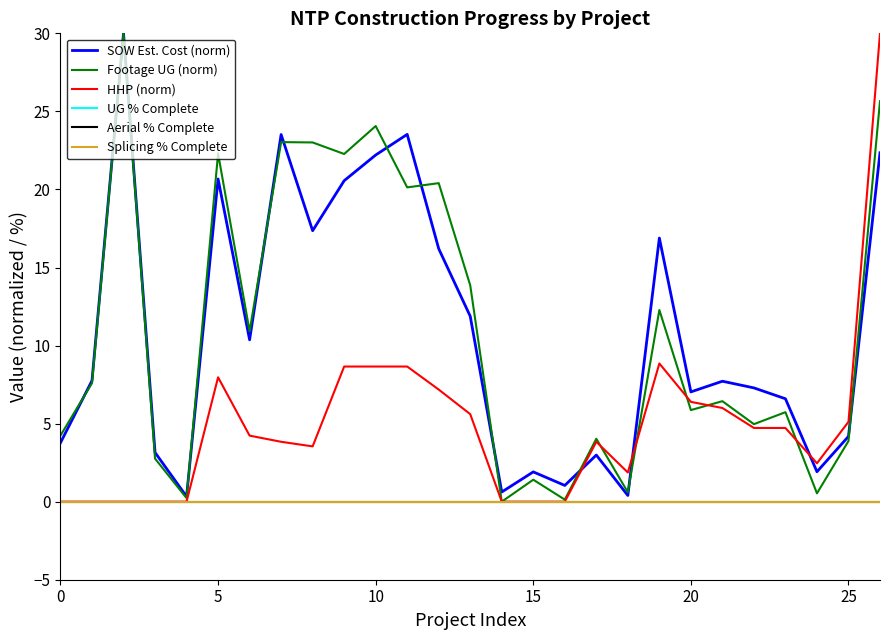

Does the chart display data point markers on the line(s)?

No